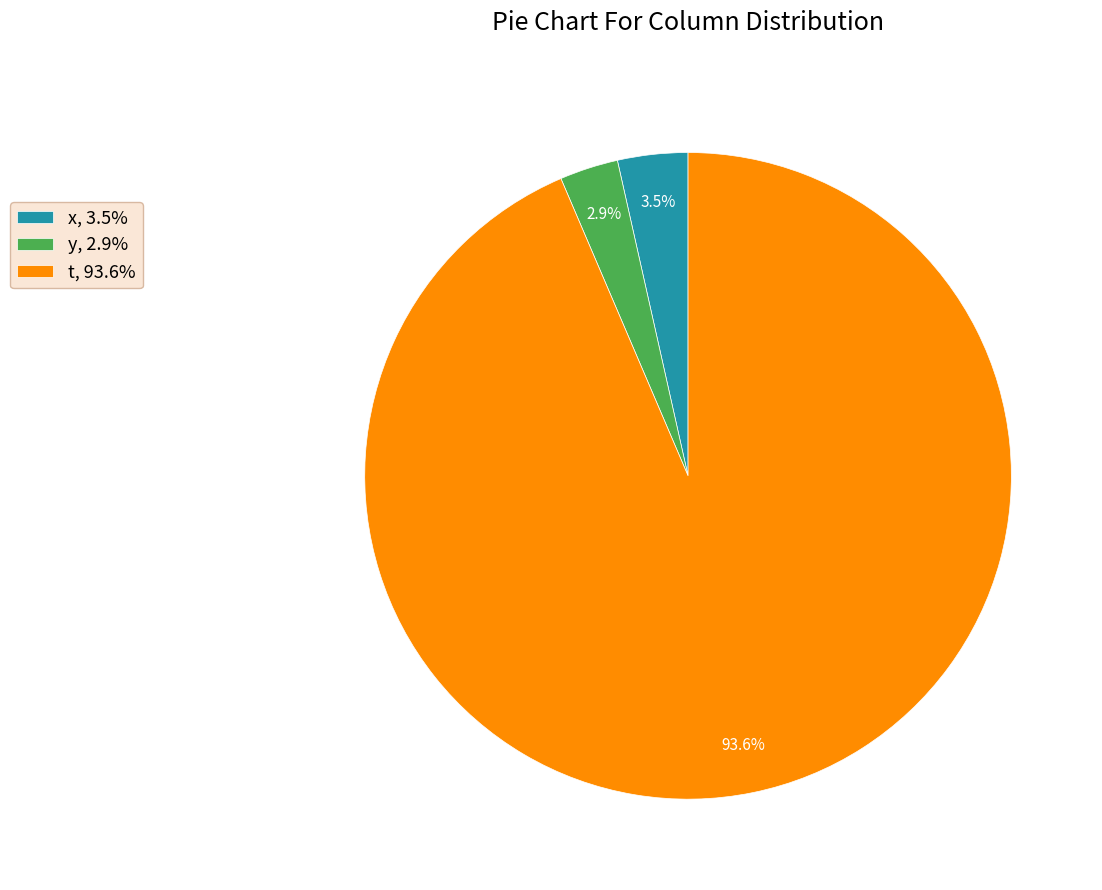

Combined, what portion of the pie is t and x?

97.1%